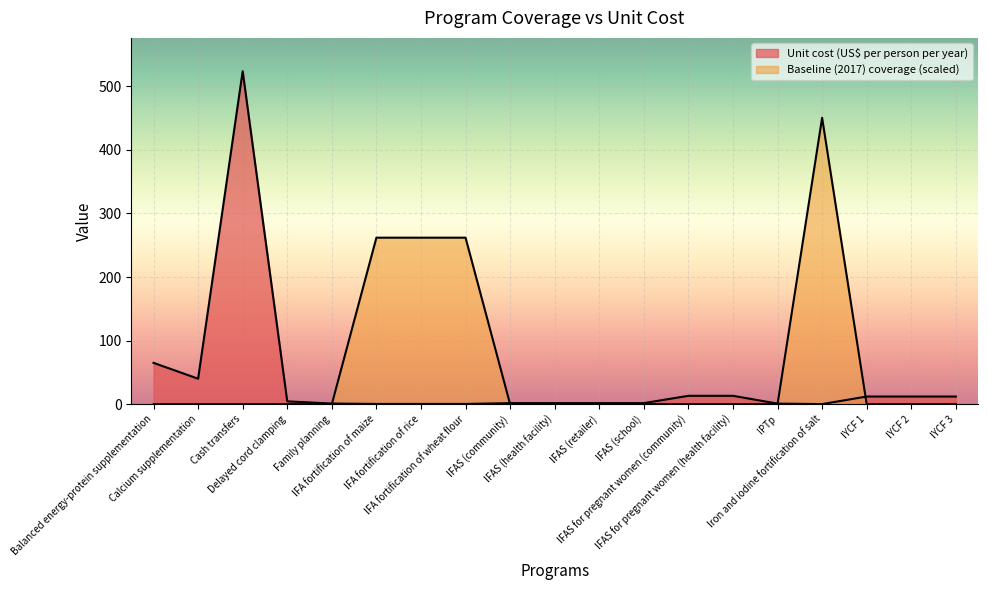

What are all the series names shown in the legend?

Unit cost (US$ per person per year), Baseline (2017) coverage